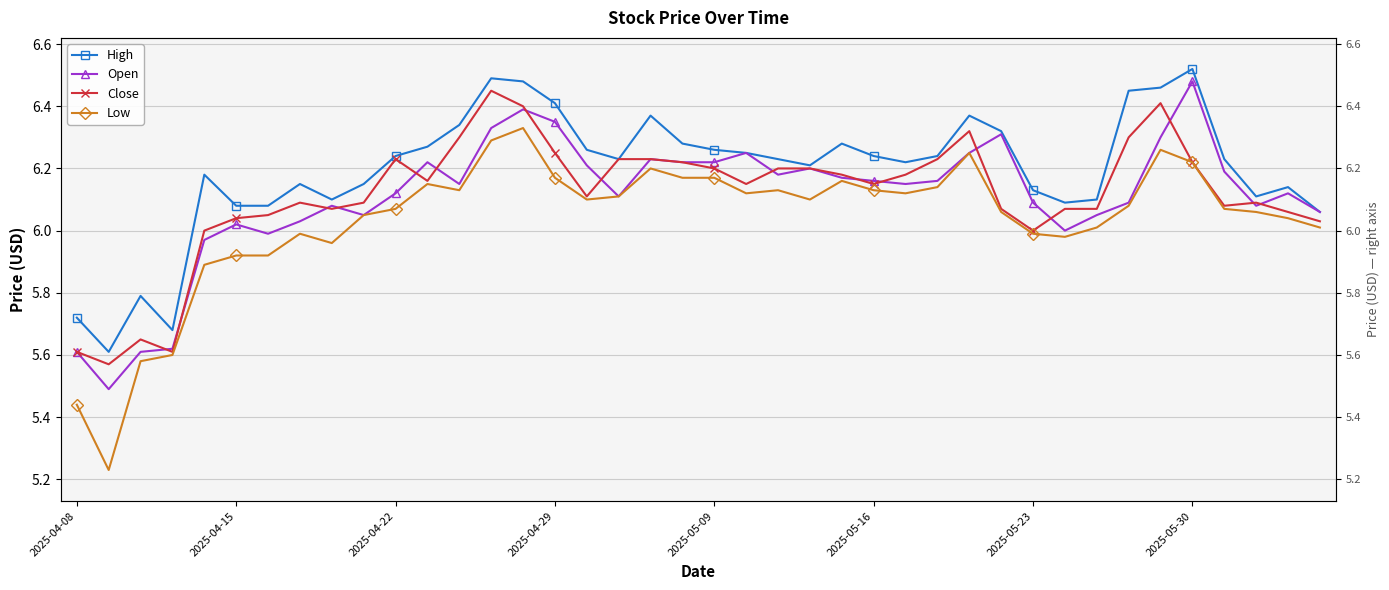

What is the total value across all series at 24?

24.8